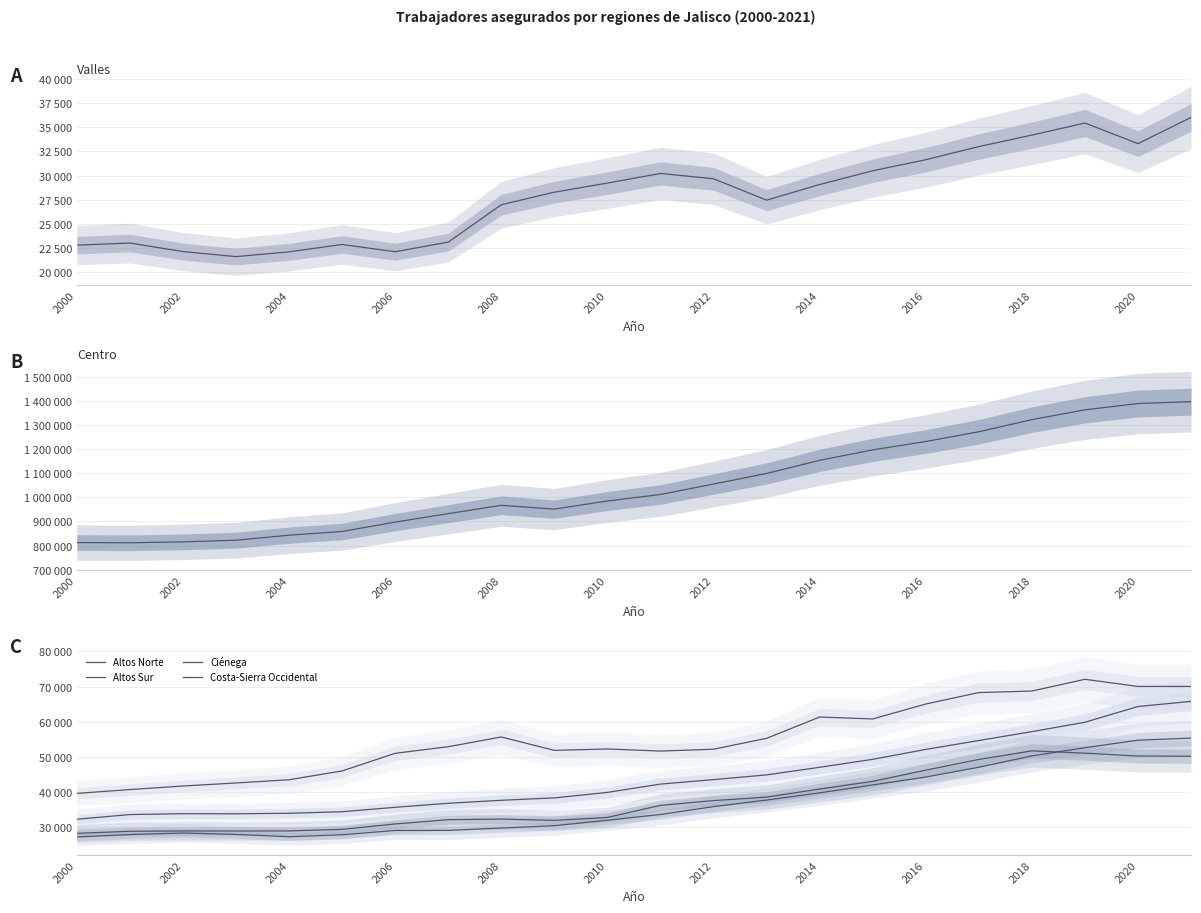

True or false: Ciénega and Altos Sur intersect in this chart.

False